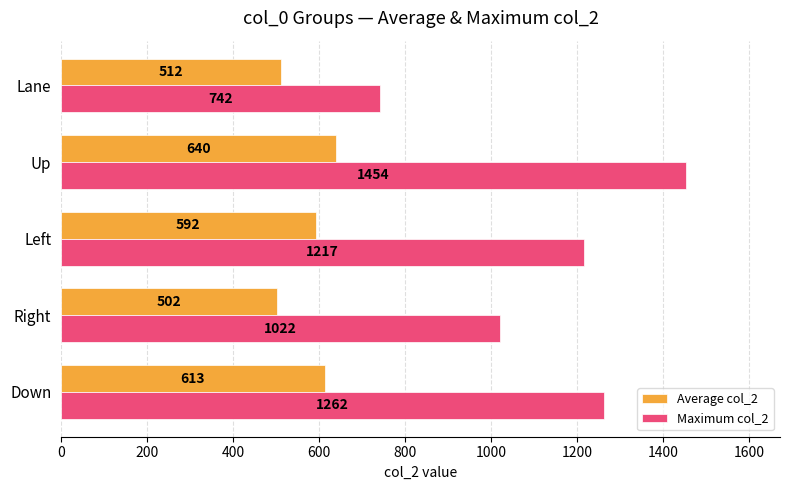

Which series has the largest total across all categories?

Maximum col_2